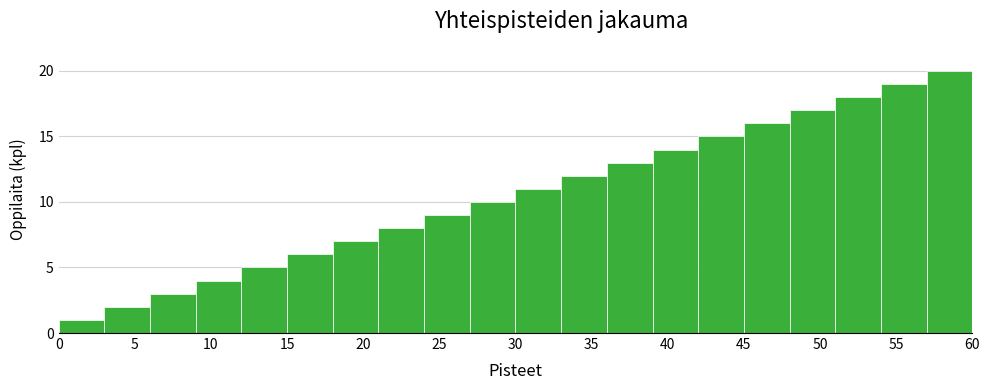

Reading left to right, list every bar in this chart as the range it spans on the x-axis followed by its height. The values are not printed on the chart, so give them approximately, as read against the axis.

0 to 3: 1
3 to 6: 2
6 to 9: 3
9 to 12: 4
12 to 15: 5
15 to 18: 6
18 to 21: 7
21 to 24: 8
24 to 27: 9
27 to 30: 10
30 to 33: 11
33 to 36: 12
36 to 39: 13
39 to 42: 14
42 to 45: 15
45 to 48: 16
48 to 51: 17
51 to 54: 18
54 to 57: 19
57 to 60: 20